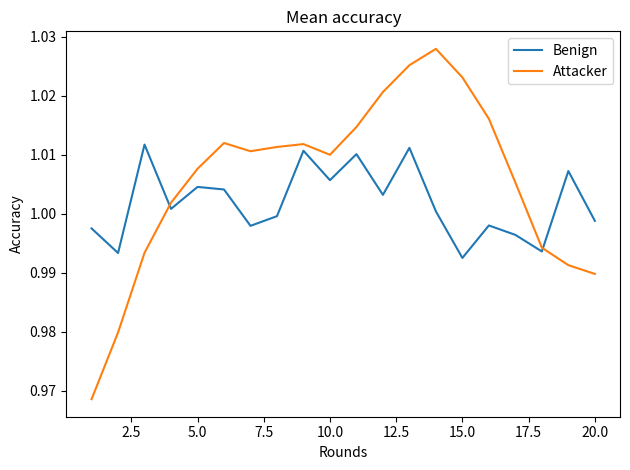

True or false: Benign and Attacker cross at least once.

True